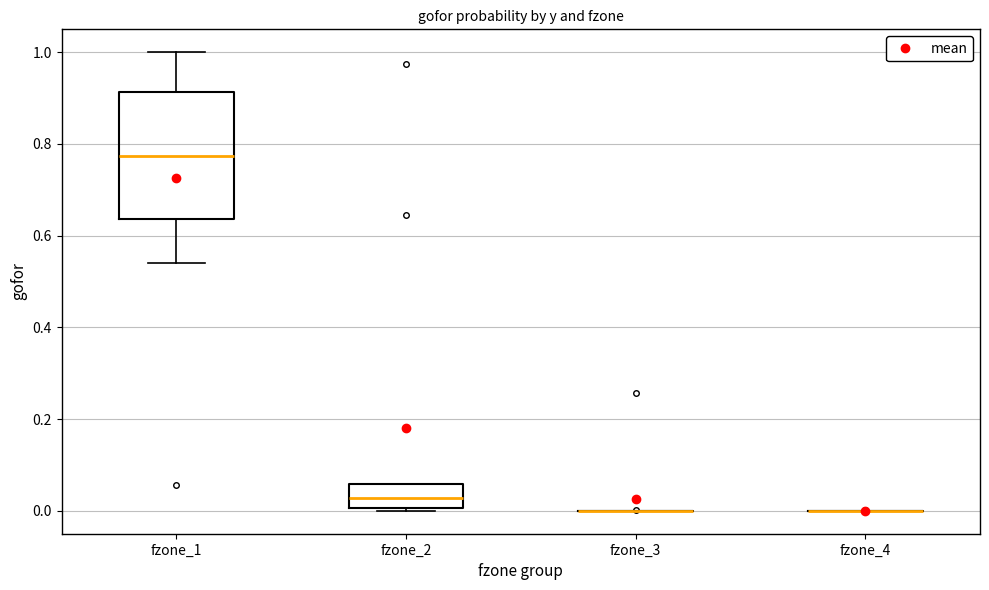

Reading left to right, read every box against the y-axis: the position of its median line, the range the box covers, and the ends of its whiskers. The values are not printed on the chart, so give them approximately, as read against the axis.

fzone_1: median 0.78, box 0.64 to 0.92, whiskers 0.54 to 1.00
fzone_2: median 0.02, box 0.00 to 0.06, whiskers 0.00 to 0.06
fzone_3: box collapsed to a line at 0.00, whiskers 0.00 to 0.00
fzone_4: box collapsed to a line at 0.00, whiskers 0.00 to 0.00